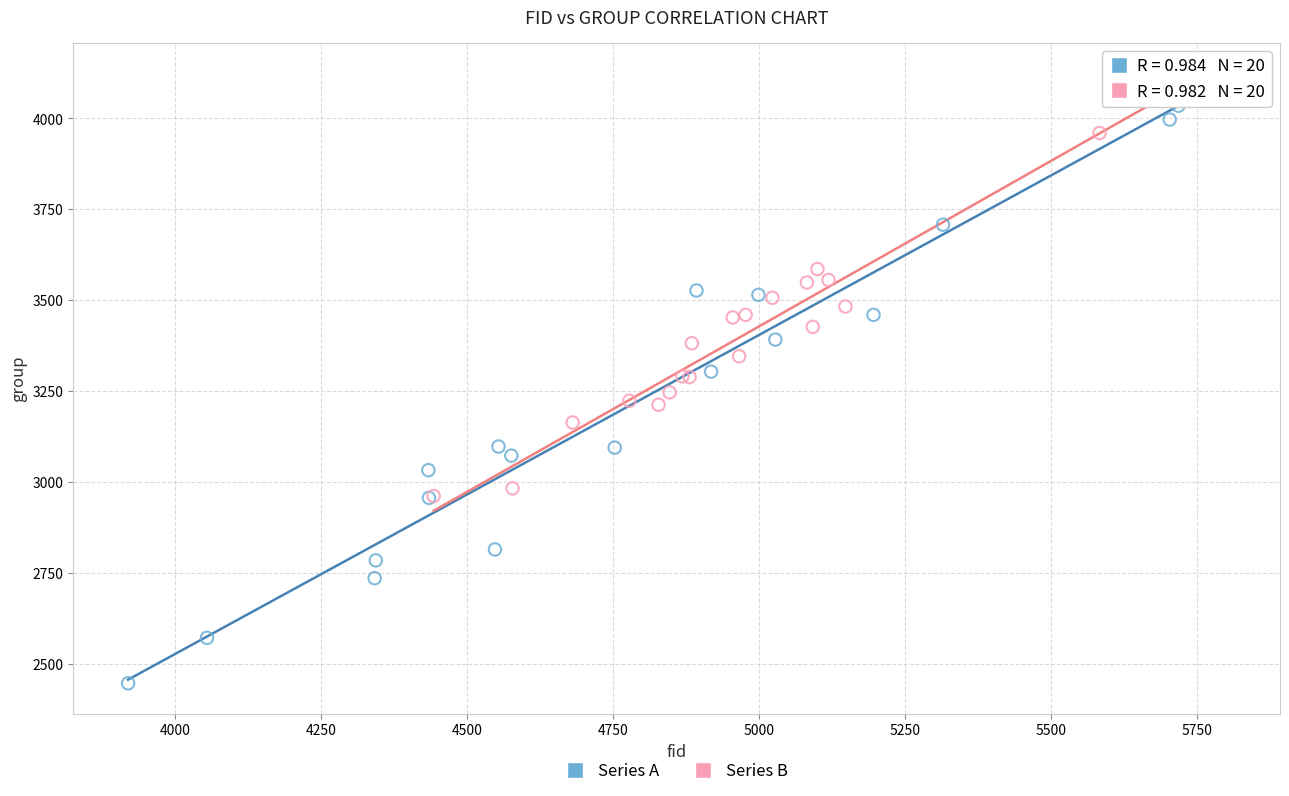

What are all the series names shown in the legend?

Series A, Series B